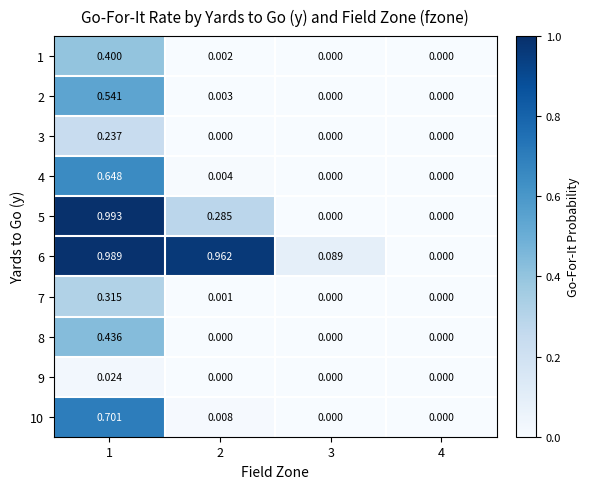

Rank the series by their maximum value, from highest to lowest.

5, 6, 10, 4, 2, 8, 1, 7, 3, 9